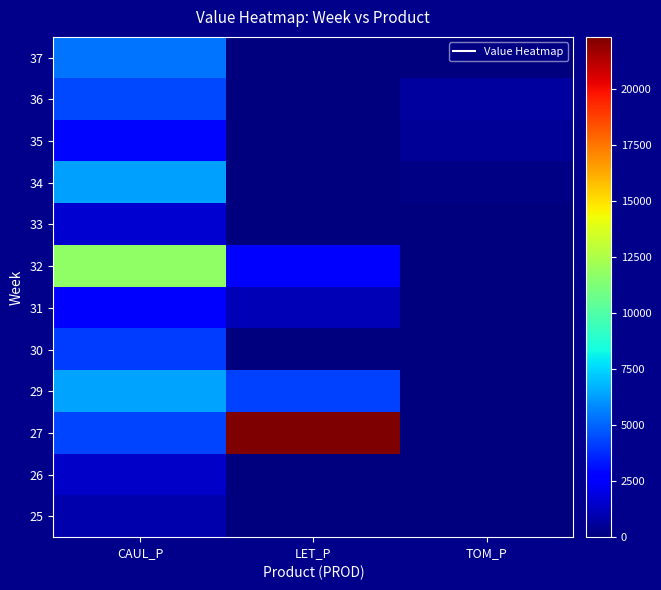

At CAUL_P, list the series in order from largest to smallest.

32, 29, 34, 37, 36, 27, 30, 35, 31, 33, 26, 25